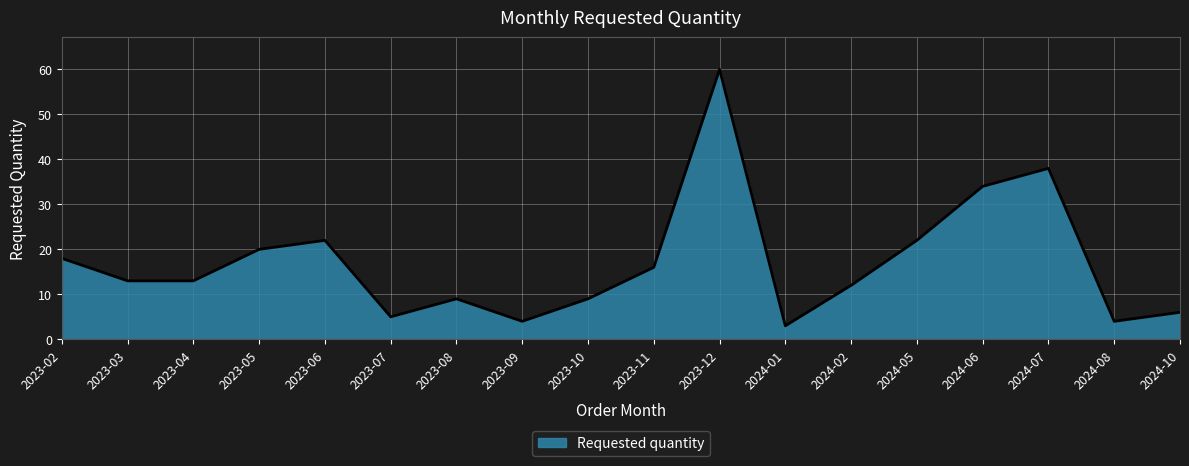

Reading right to left, list all the values displayed in this chart.

2024-10=6	2024-08=4	2024-07=38	2024-06=34	2024-05=22	2024-02=12	2024-01=3	2023-12=60	2023-11=16	2023-10=9	2023-09=4	2023-08=9	2023-07=5	2023-06=22	2023-05=20	2023-04=13	2023-03=13	2023-02=18